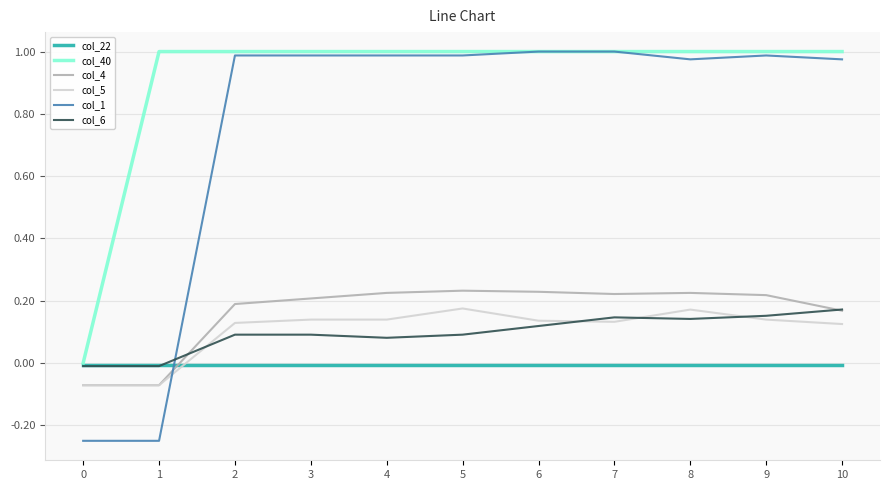

Which series has the largest range (max minus min)?

col_1